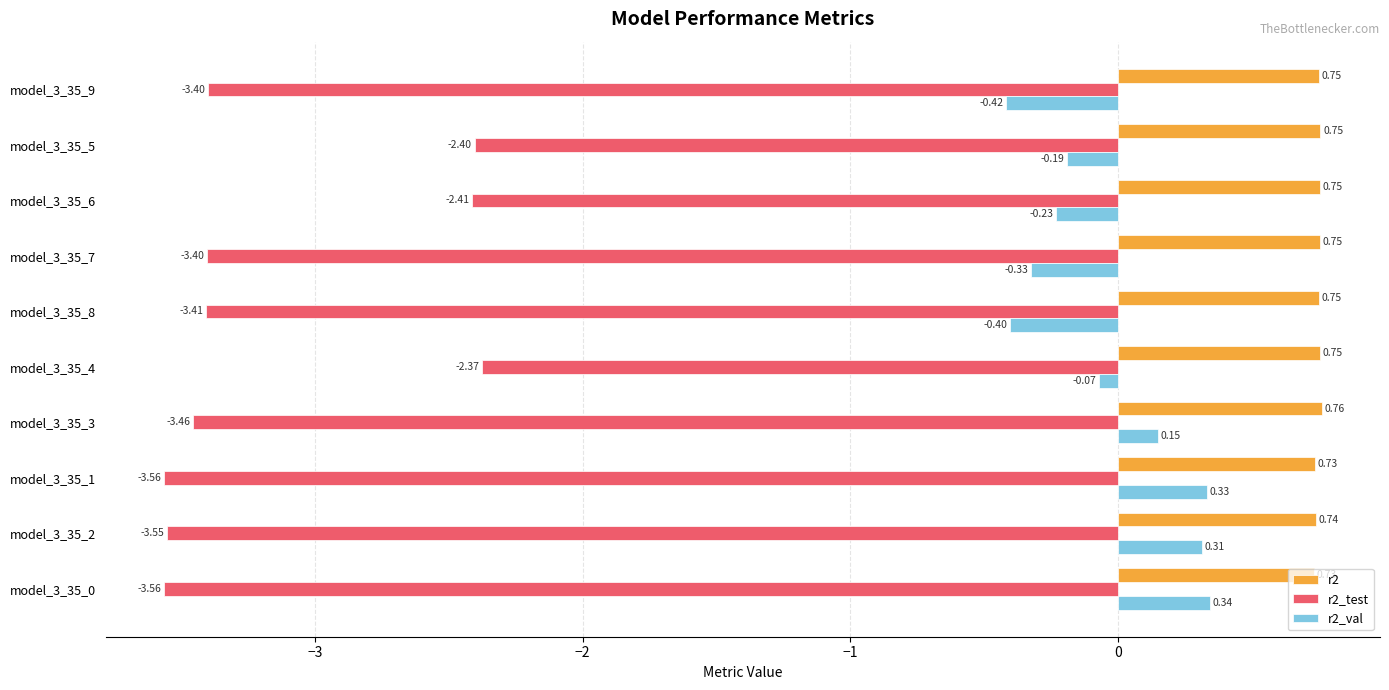

At model_3_35_8, list the series in order from smallest to largest.

r2_test, r2_val, r2